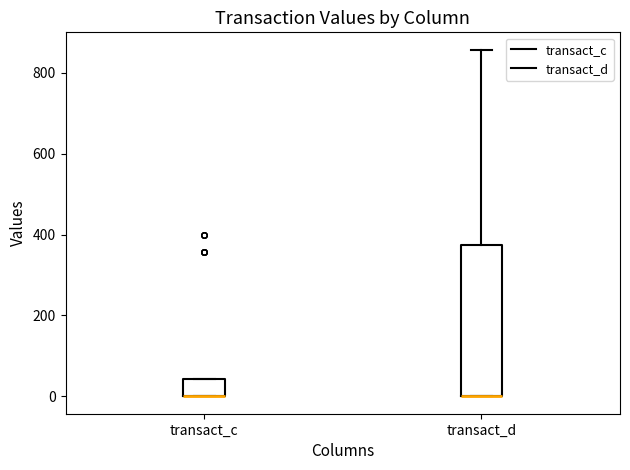

Comparing the boxes themselves (not the whiskers), which one is the tallest?

transact_d